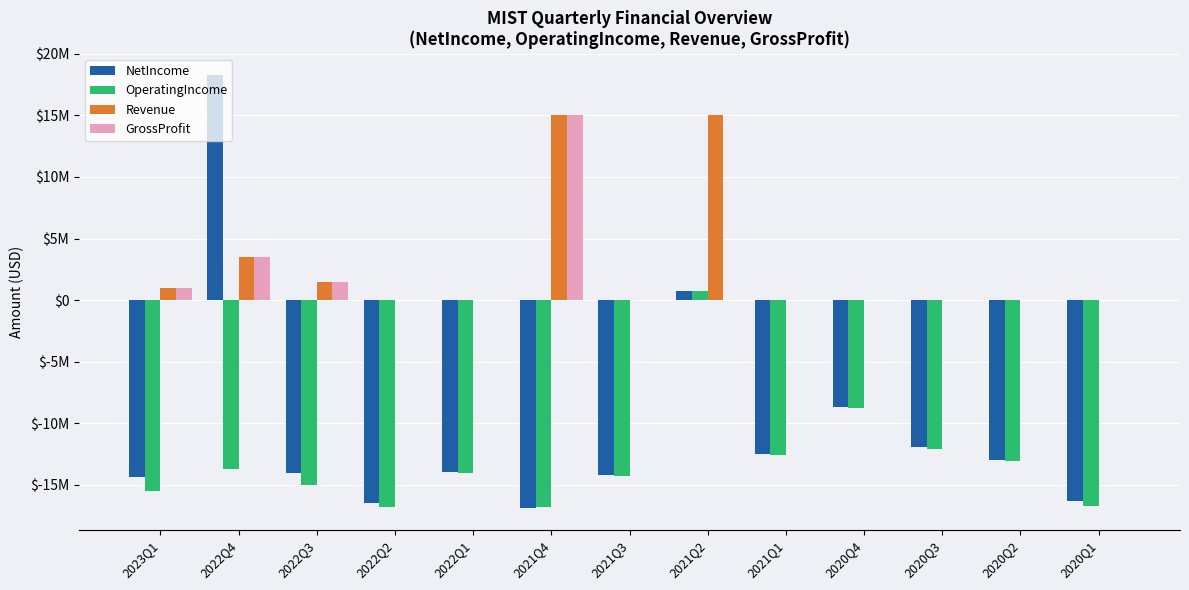

Read the Revenue value at 2021Q2.

15000000